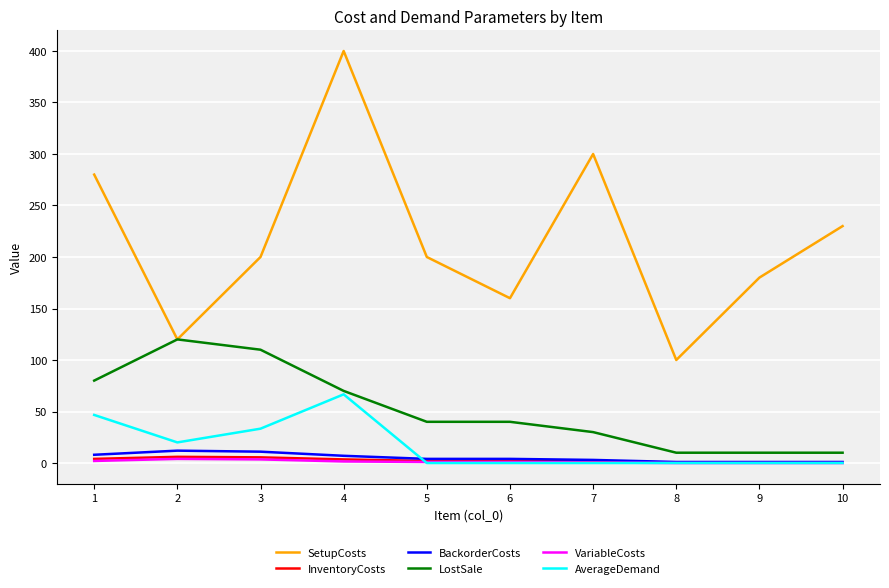

Is the value of InventoryCosts at 2 greater than the value of SetupCosts at 9?

No